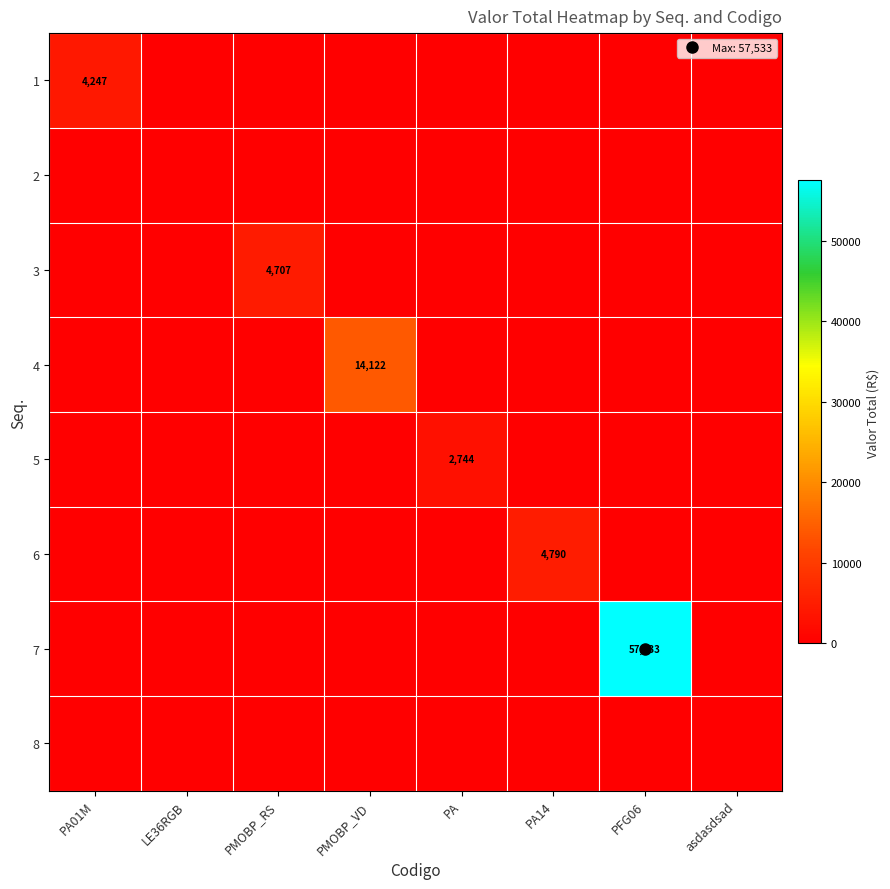

At which label is 5 closest to 1371?

PA01M